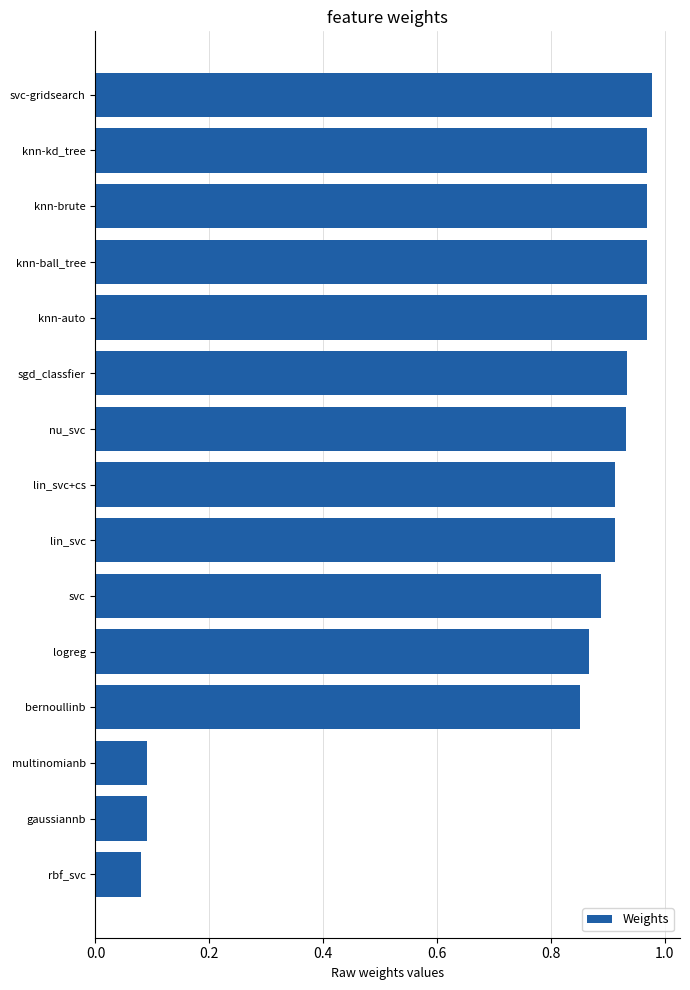

What is the average value?

0.8